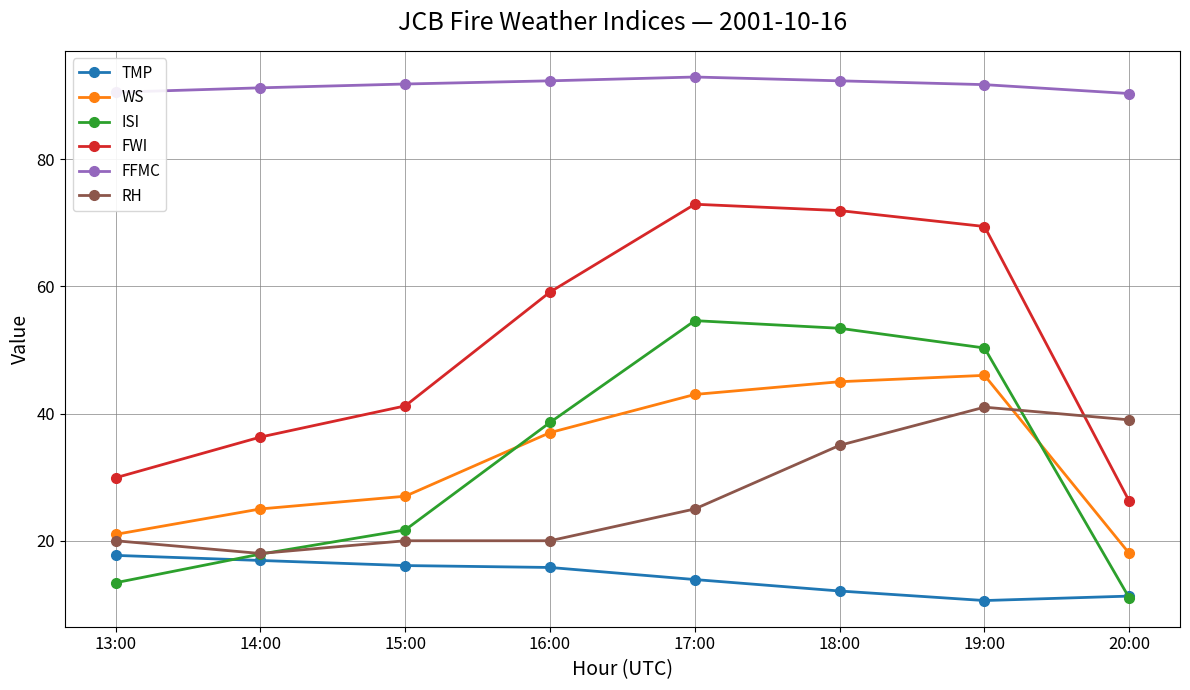

List the series in order of their peak value, lowest first.

TMP, RH, WS, ISI, FWI, FFMC